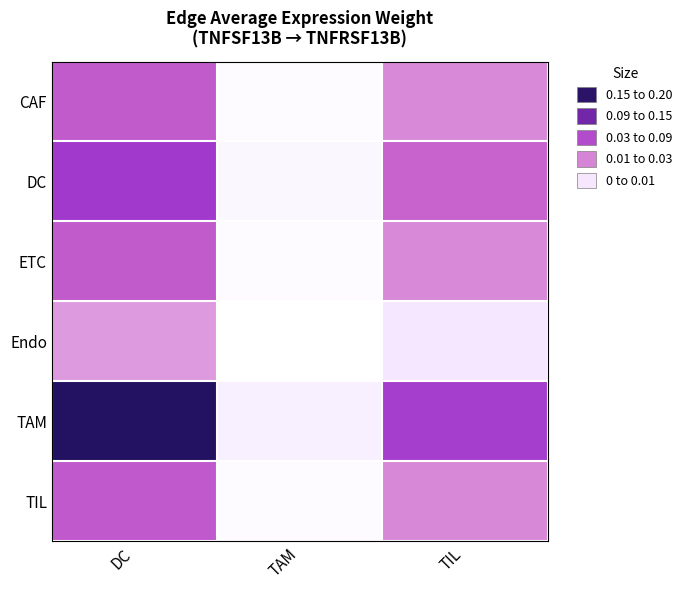

Count the number of categories in the chart.

3